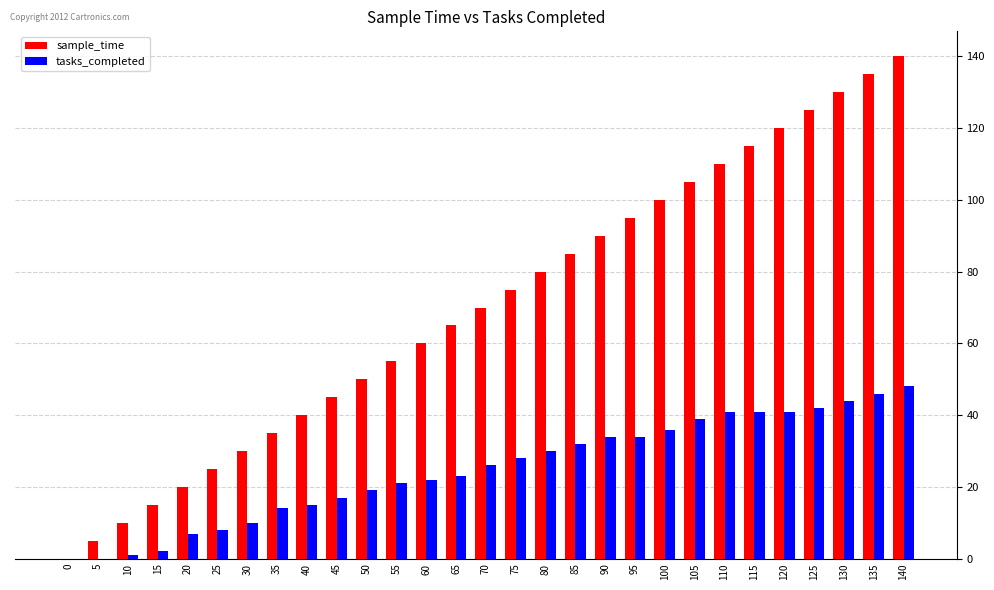

What is the total value across all series at 90?

124